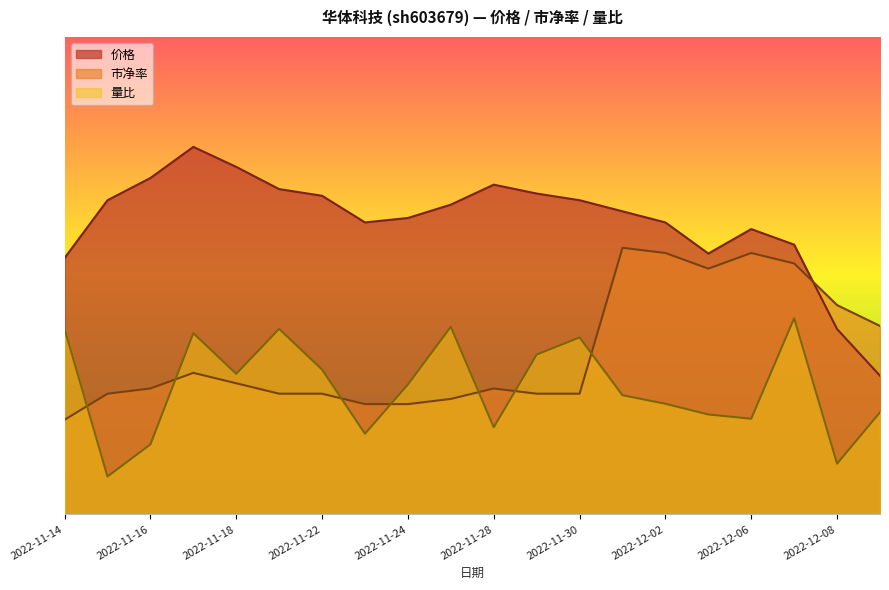

Between 2022-11-24 and 2022-11-17, which is larger?

2022-11-17